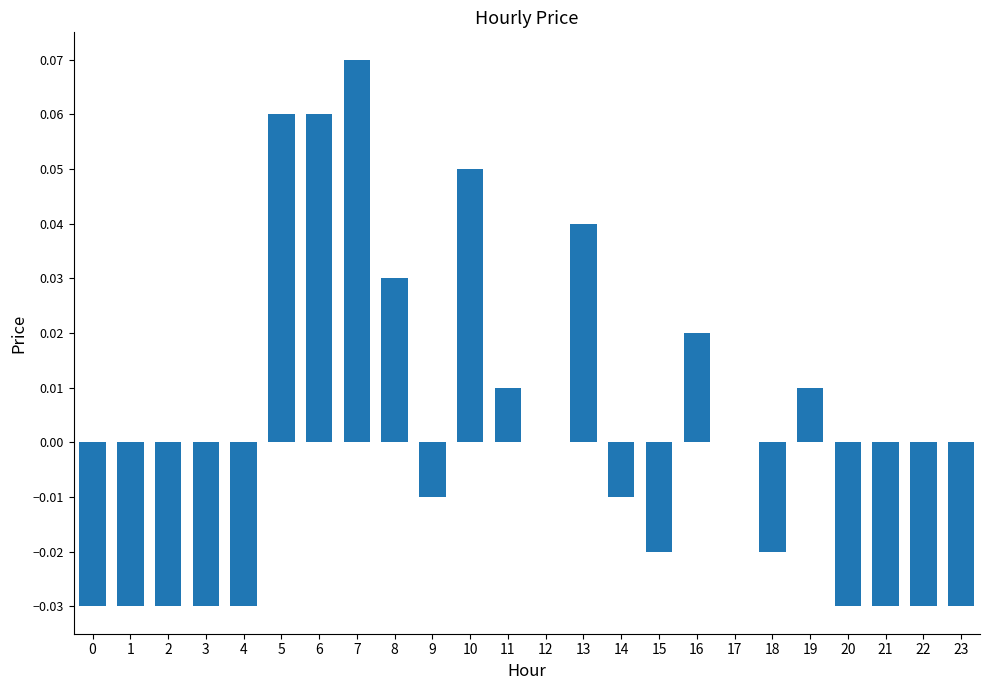

Is it true that the value at 21 is -0.0?

True